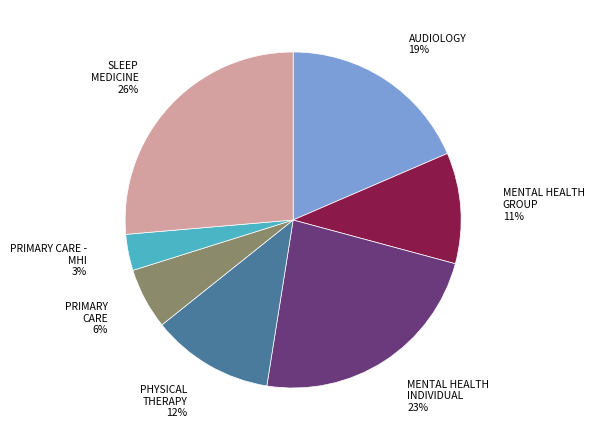

Between PRIMARY CARE and PHYSICAL THERAPY, which is larger?

PHYSICAL THERAPY